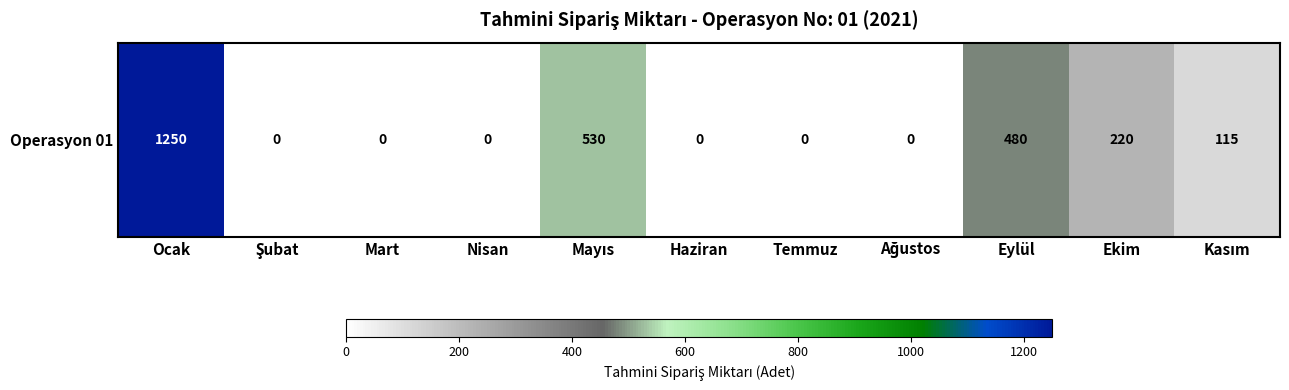

Reading left to right, list all the values displayed in this chart.

Ocak=1250	Şubat=0	Mart=0	Nisan=0	Mayıs=530	Haziran=0	Temmuz=0	Ağustos=0	Eylül=480	Ekim=220	Kasım=115